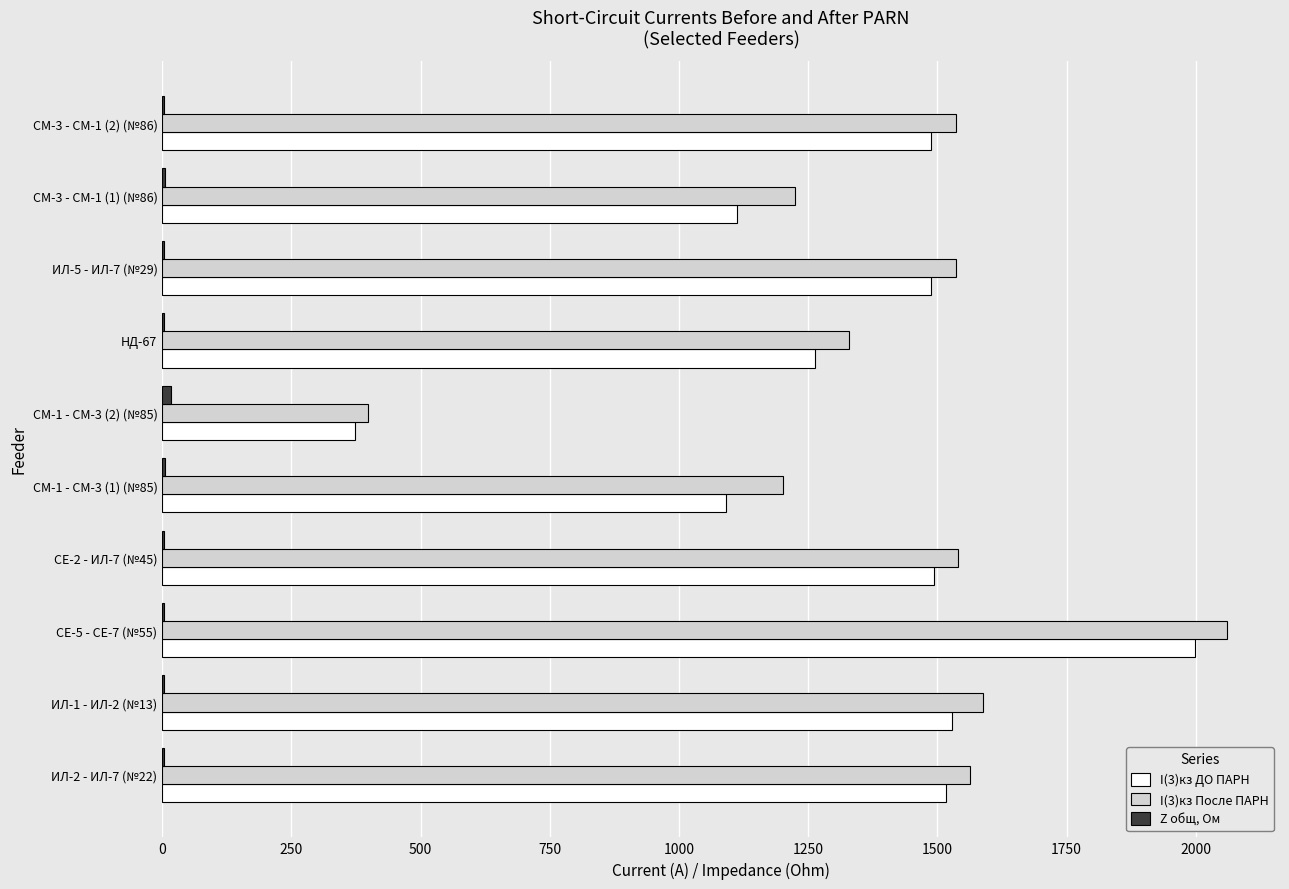

The I(3)кз ДО ПАРН series shows 1836.1 at НД-67. True or false?

False